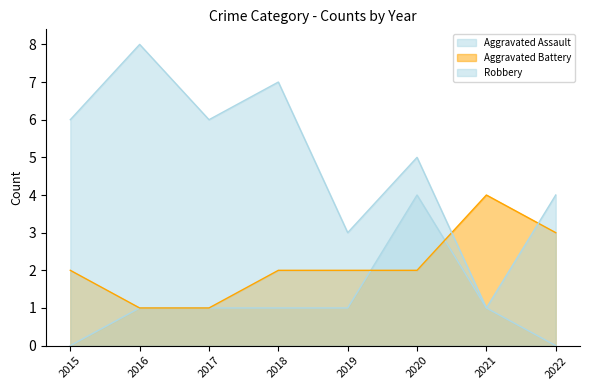

How many Robbery values are between 4 and 7?

5